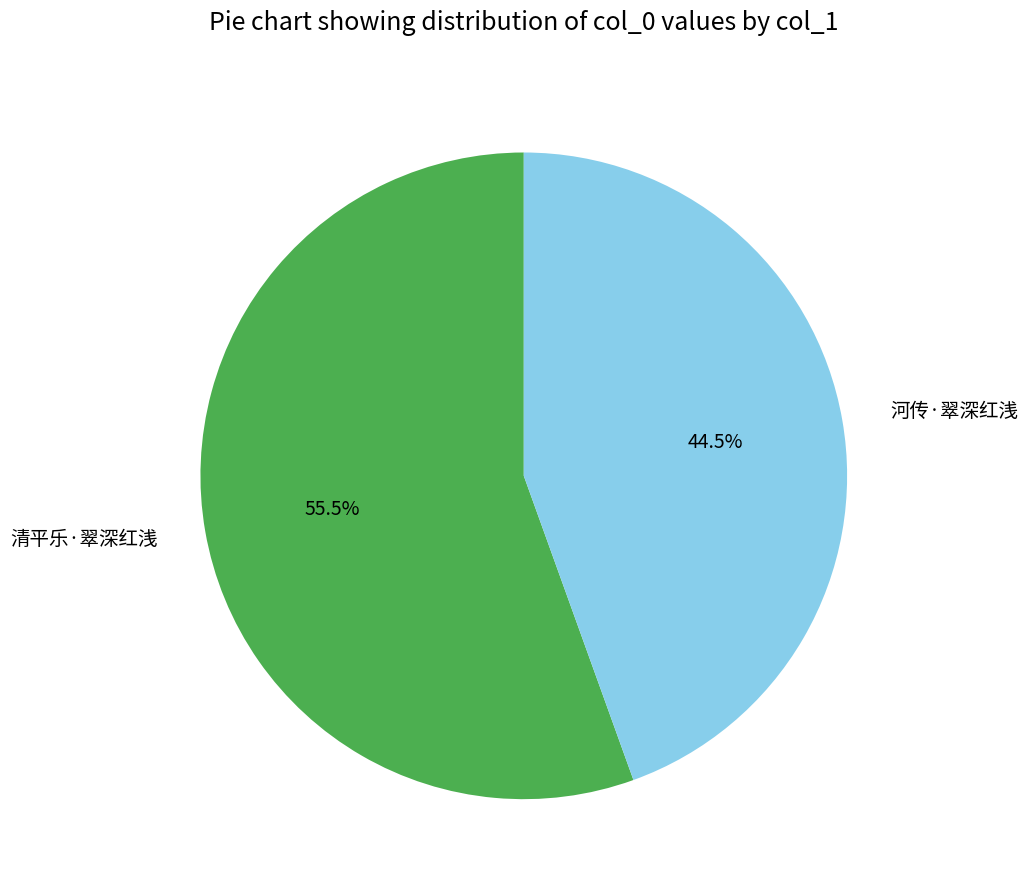

Which has a higher value, 清平乐·翠深红浅 or 河传·翠深红浅?

清平乐·翠深红浅